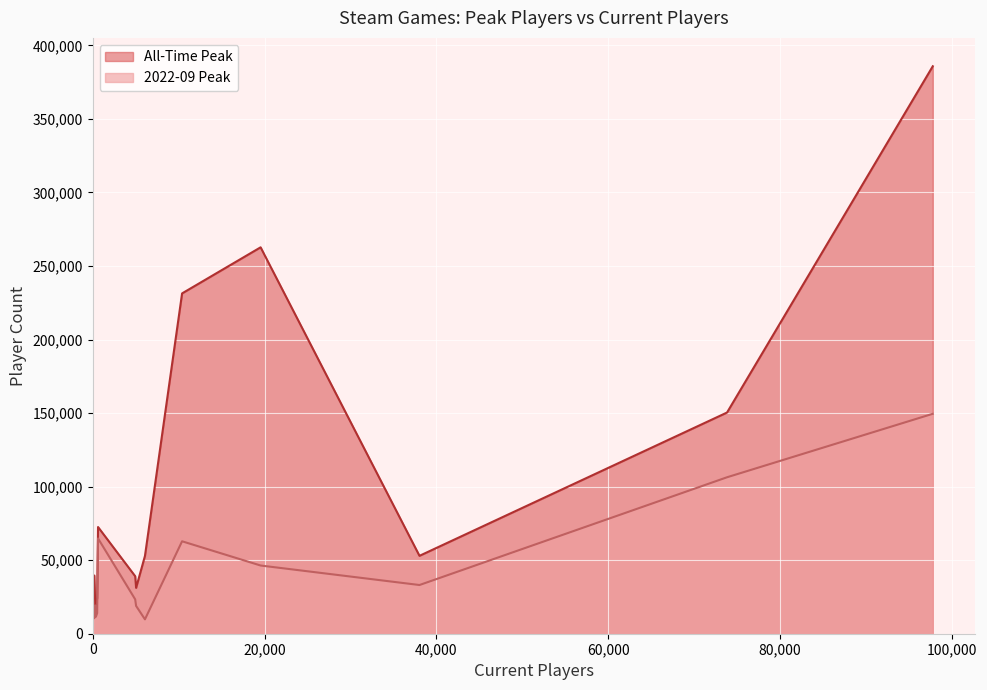

How many lines are shown in the chart?

2